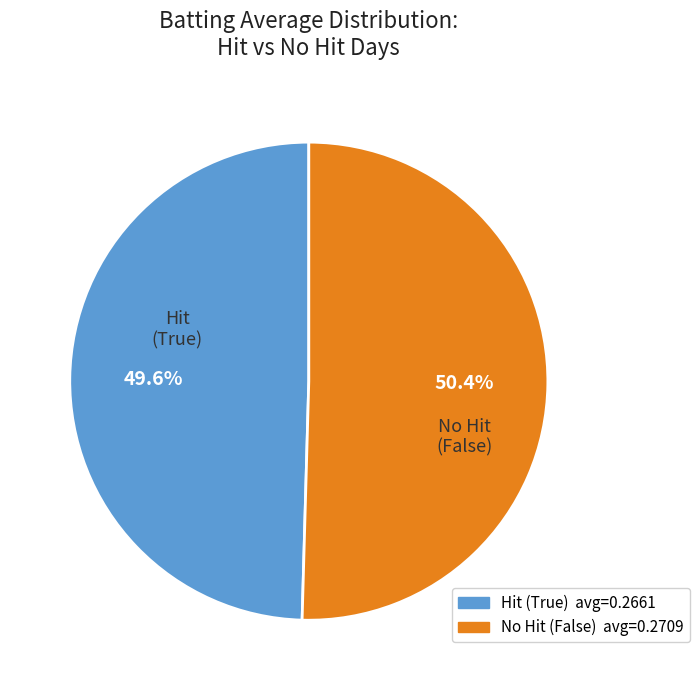

Is there a majority slice in this chart?

Yes